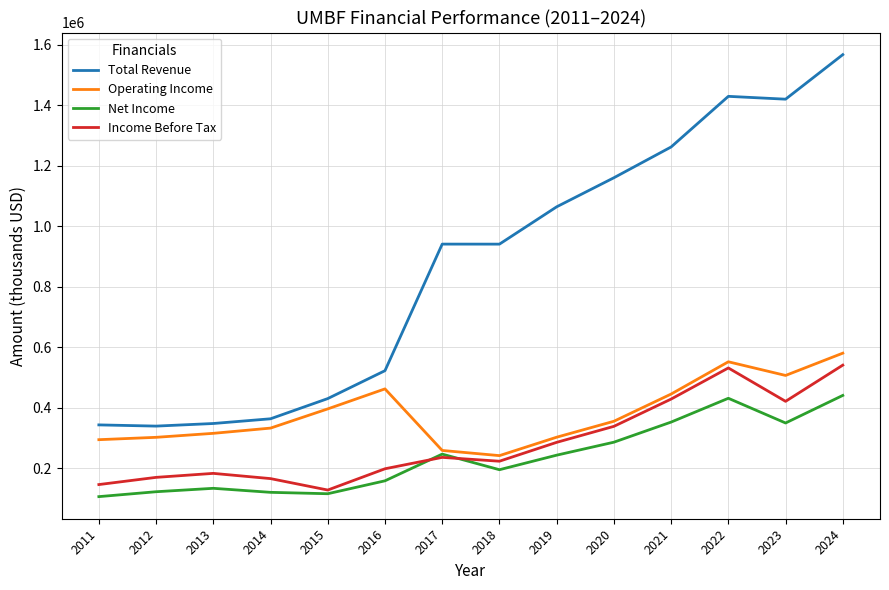

Is the value of Total Revenue at 2013 greater than the value of Operating Income at 2022?

No